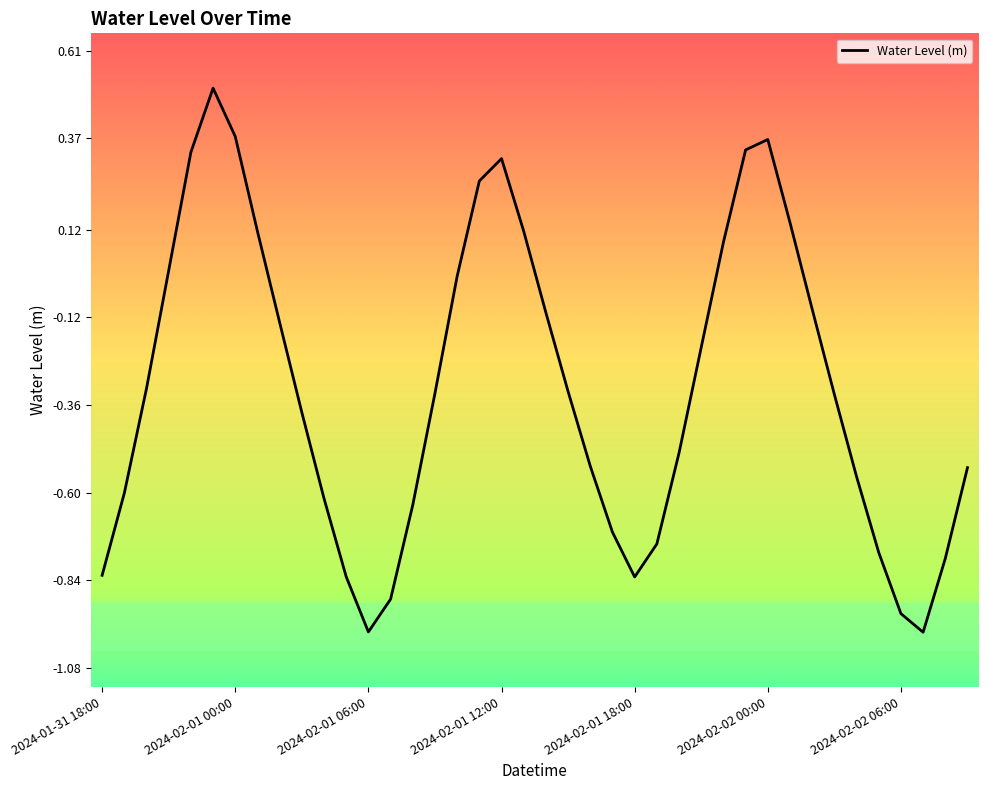

What is the difference between the maximum and minimum values?

1.5